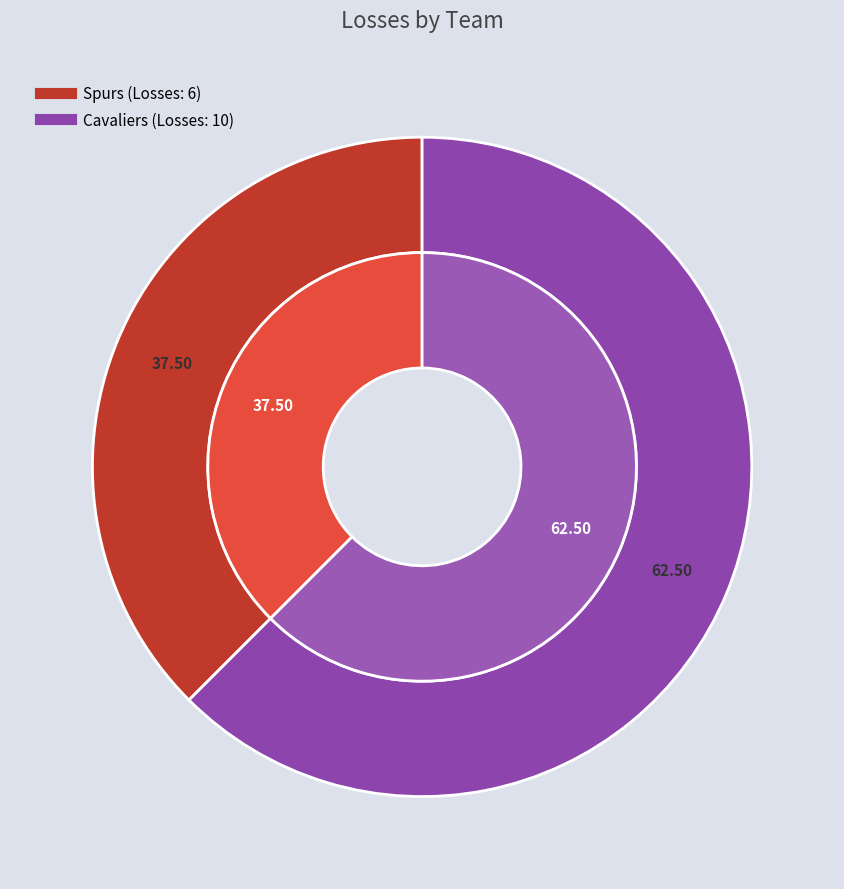

To the nearest percent, what portion does Spurs represent?

38%